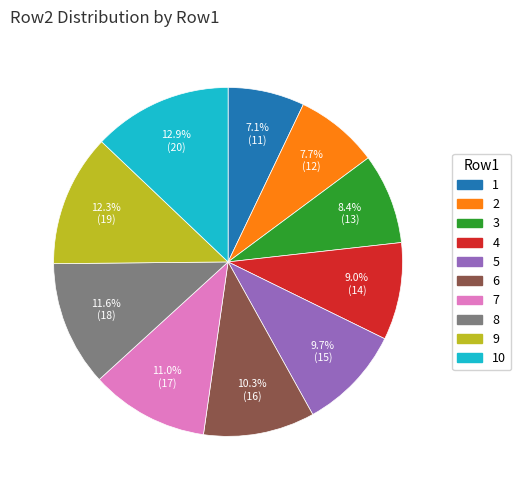

To the nearest percent, what is the combined percentage of 9 and 6?

23%